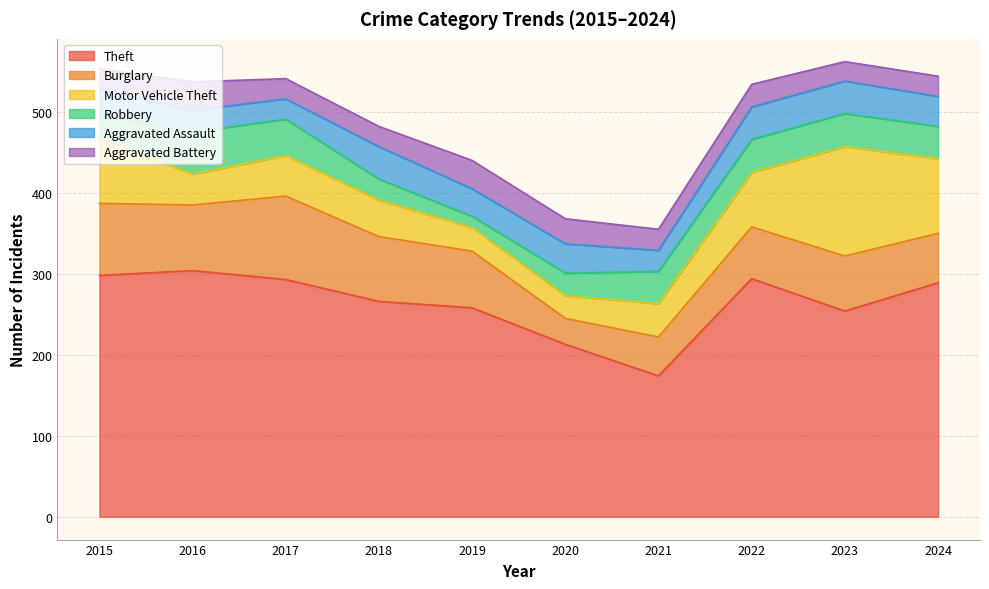

The Aggravated Battery series shows 25 at 2017. True or false?

True